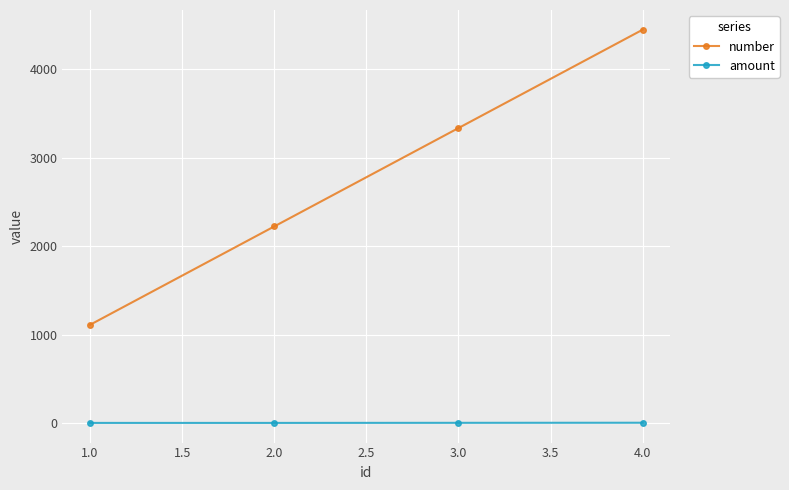

What is the difference between the maximum and minimum values in the number series?

3333